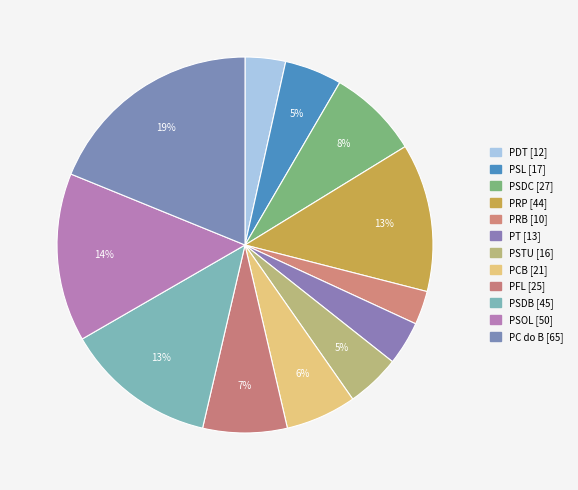

Count the number of slices in the pie.

12